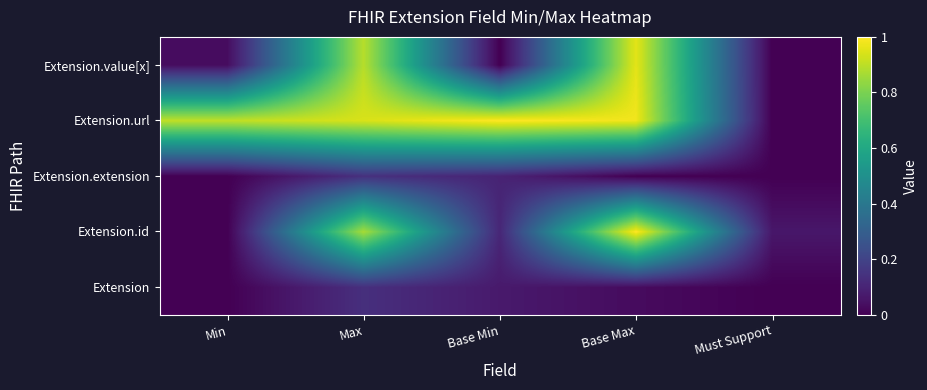

Reading left to right, transcribe all the data shown in this chart.

Extension: Min=0.0	Max=0.1	Base Min=0.1	Base Max=0.0	Must Support=0.0
Extension.id: Min=0.0	Max=0.9	Base Min=0.1	Base Max=1.0	Must Support=0.1
Extension.extension: Min=0.0	Max=0.1	Base Min=0.1	Base Max=0.0	Must Support=0.0
Extension.url: Min=0.9	Max=0.9	Base Min=1.0	Base Max=1.0	Must Support=0.0
Extension.value[x]: Min=0.0	Max=0.9	Base Min=0.0	Base Max=1.0	Must Support=0.0